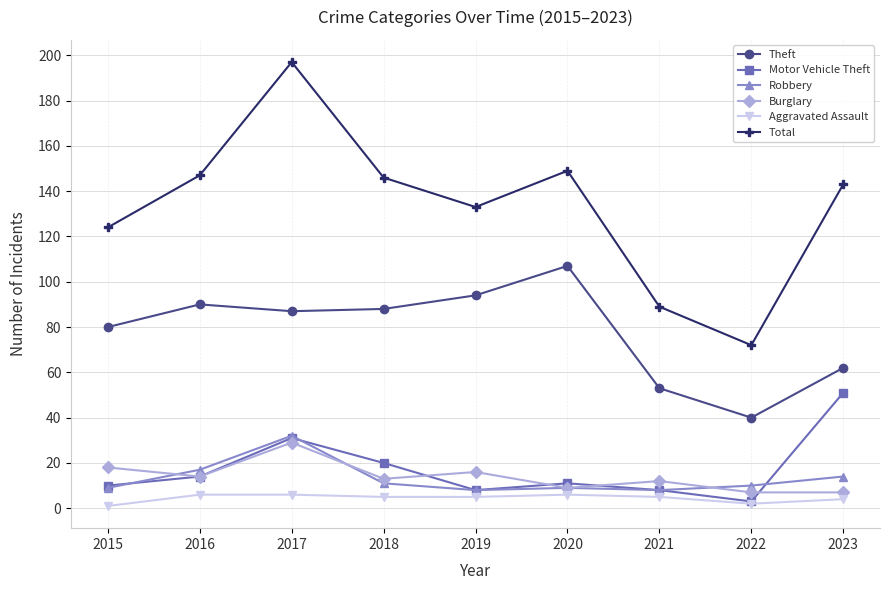

True or false: Theft and Total cross at least once.

False